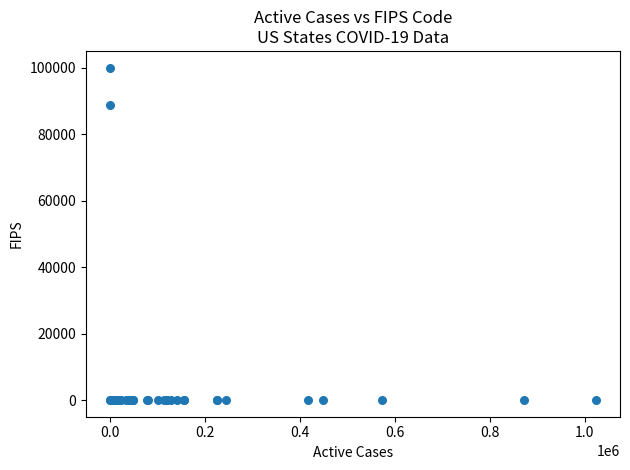

What Y value in the scatter plot is closest to 50000?

88888